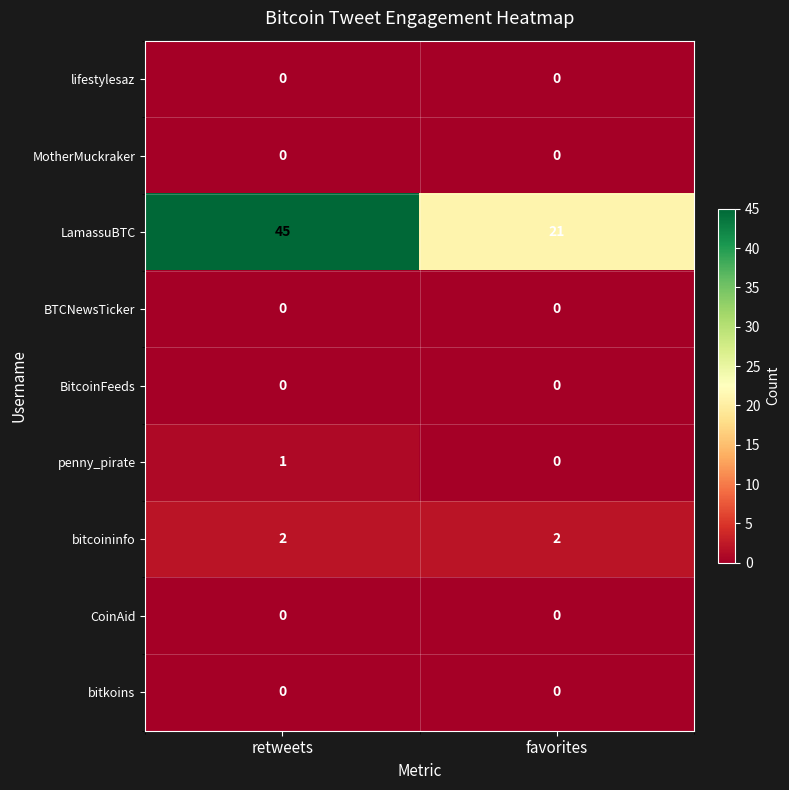

Reading right to left, what are all the values shown in this chart?

lifestylesaz: favorites=0	retweets=0
MotherMuckraker: favorites=0	retweets=0
LamassuBTC: favorites=21	retweets=45
BTCNewsTicker: favorites=0	retweets=0
BitcoinFeeds: favorites=0	retweets=0
penny_pirate: favorites=0	retweets=1
bitcoininfo: favorites=2	retweets=2
CoinAid: favorites=0	retweets=0
bitkoins: favorites=0	retweets=0